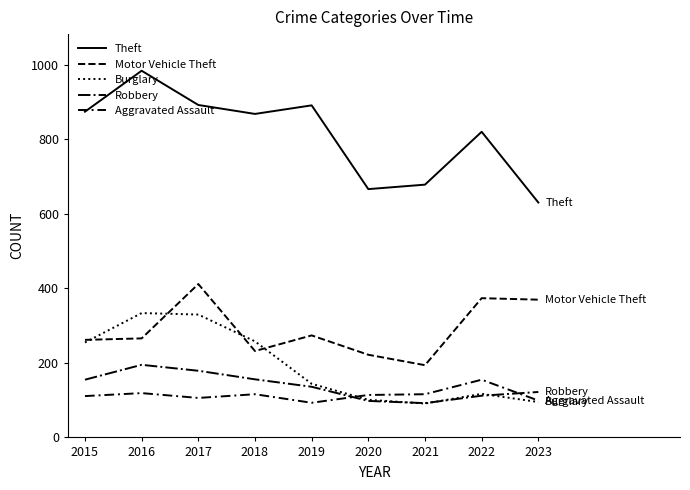

How many lines are shown in the chart?

5